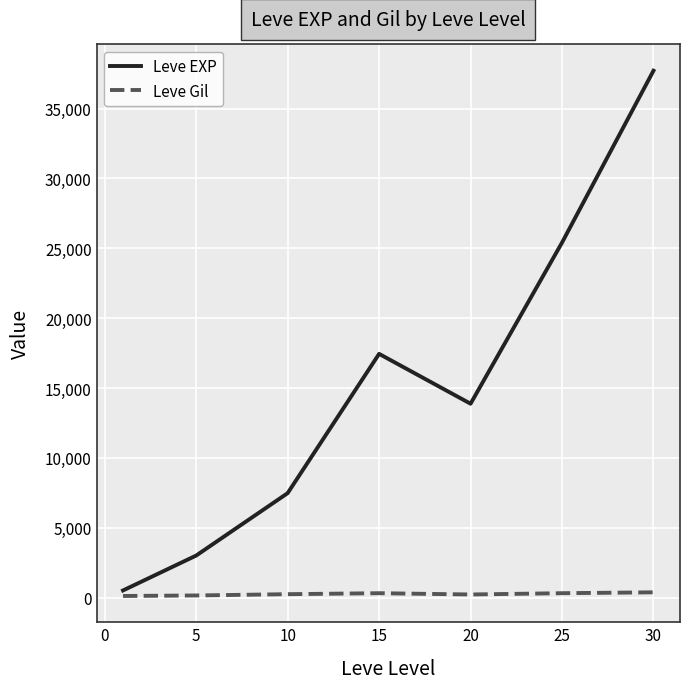

Rank the series by their maximum value, from highest to lowest.

Leve EXP, Leve Gil